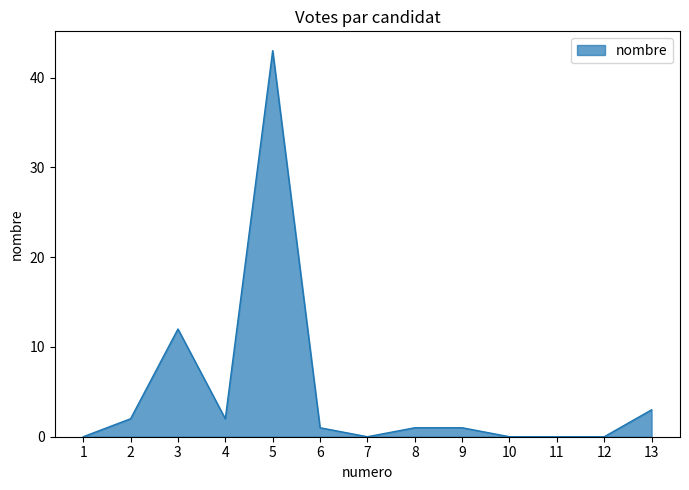

Count the number of data series in this chart.

1